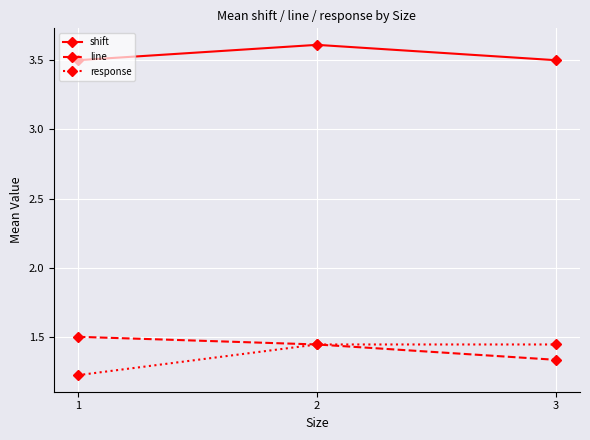

Does the chart have visible grid lines?

Yes